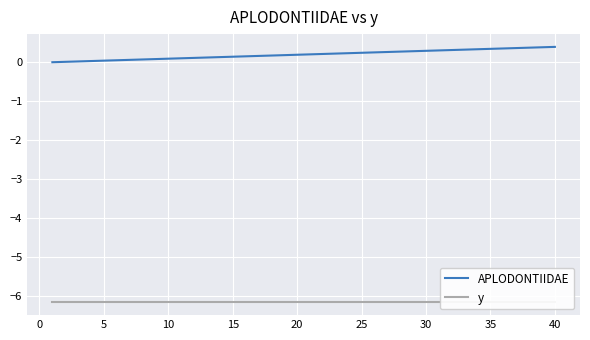

True or false: APLODONTIIDAE has a value of 0.3 at 30.

True